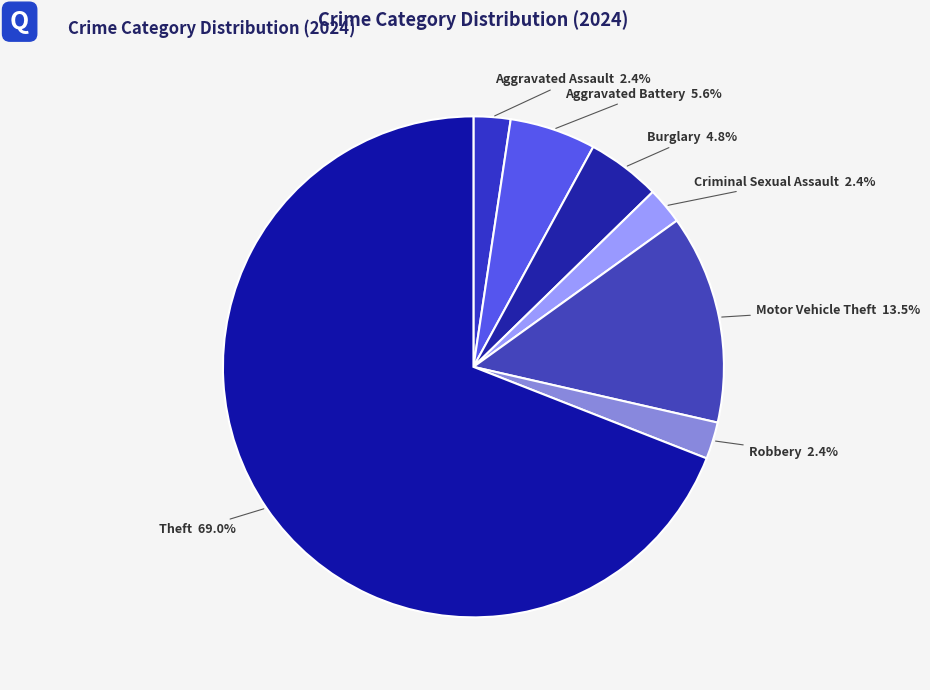

To the nearest percent, what percentage of the pie is Criminal Sexual Assault?

2%